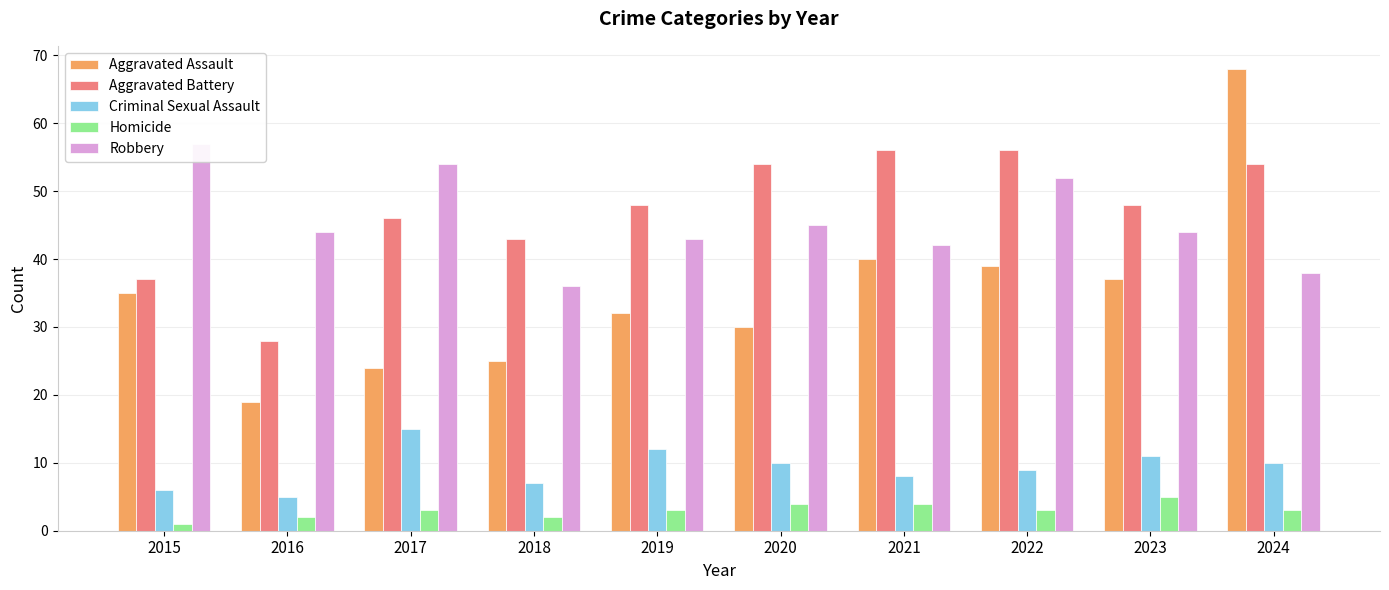

How many series are shown in this chart?

5